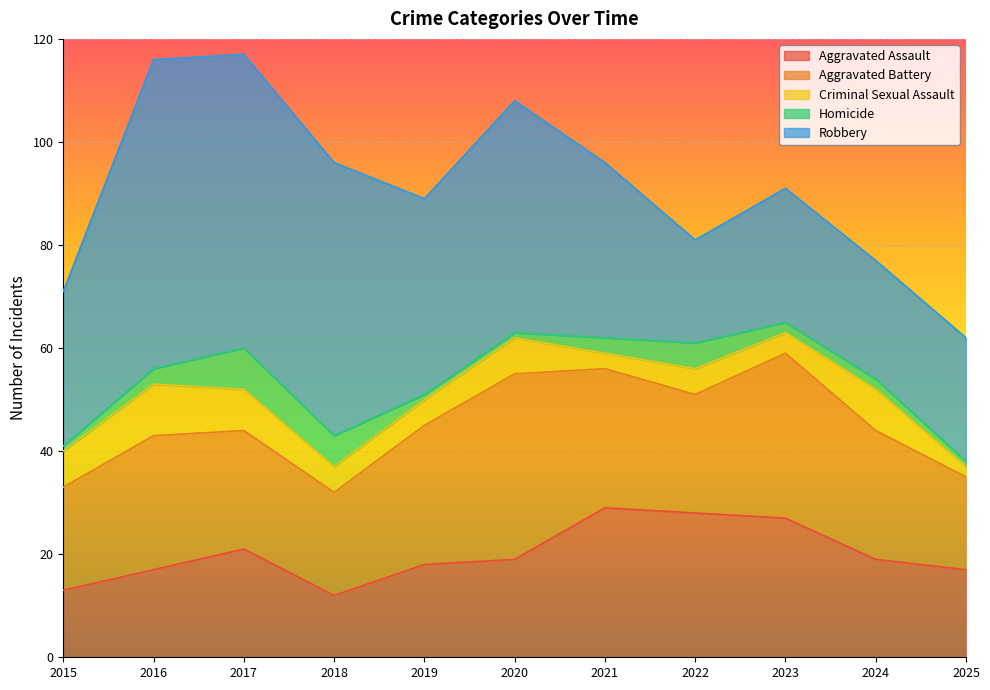

What is the minimum value for Aggravated Battery?

18